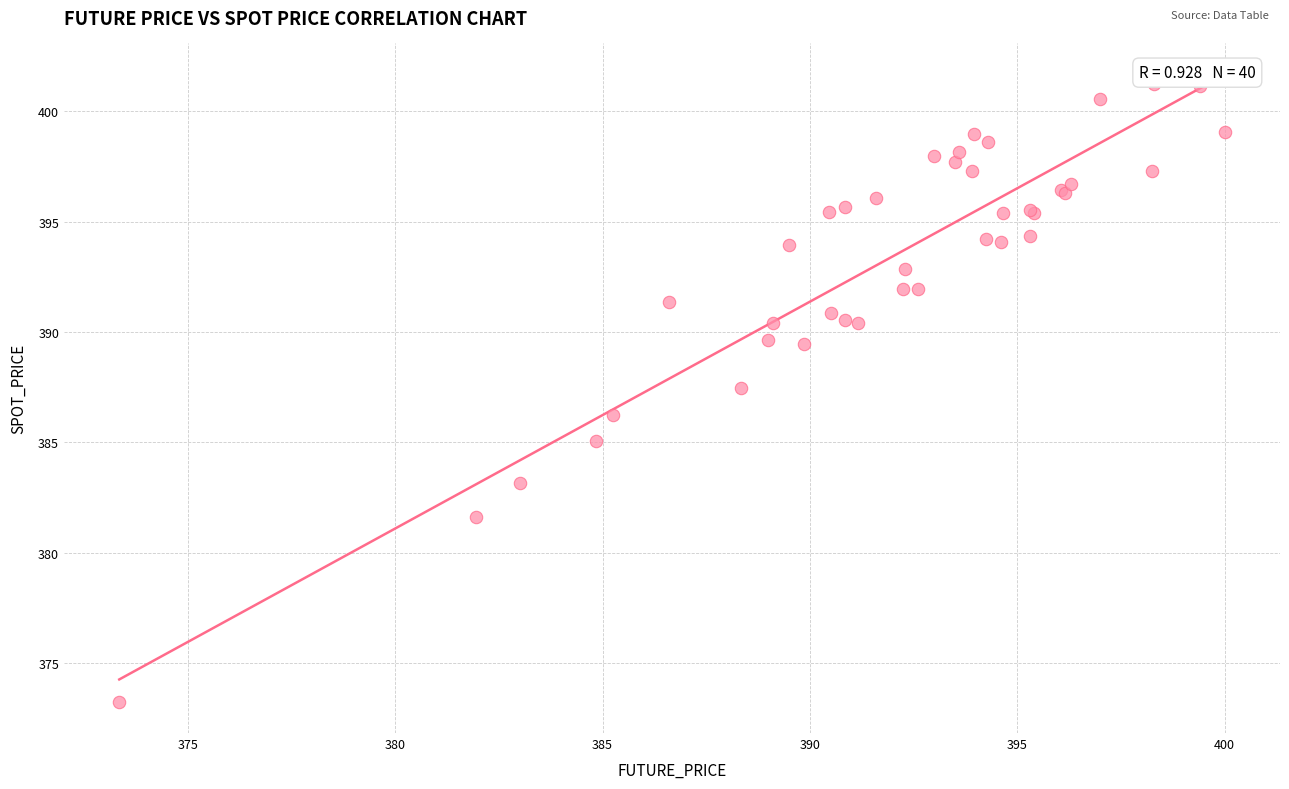

What Y value in the scatter plot is closest to 387?

387.4